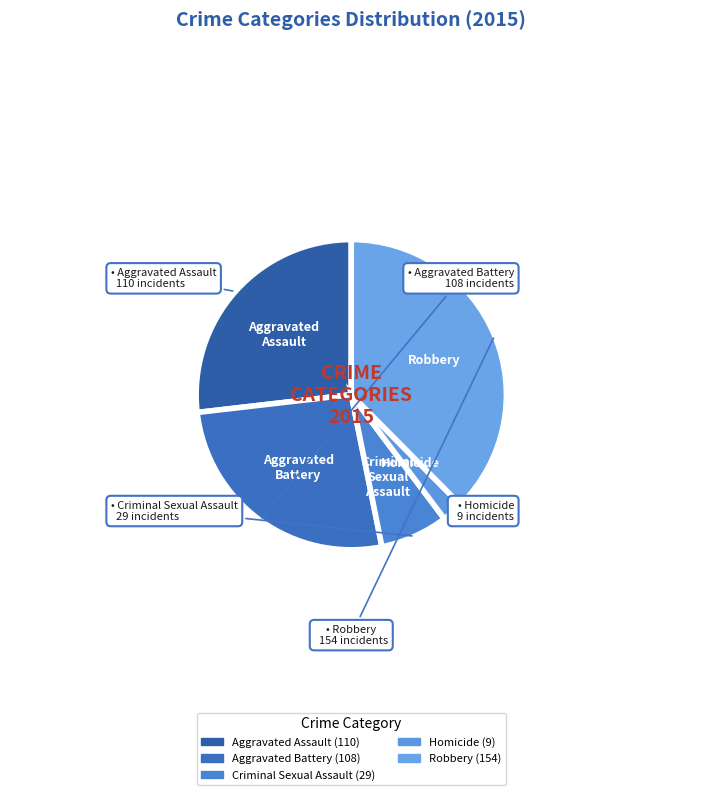

Does any single category account for the majority?

No